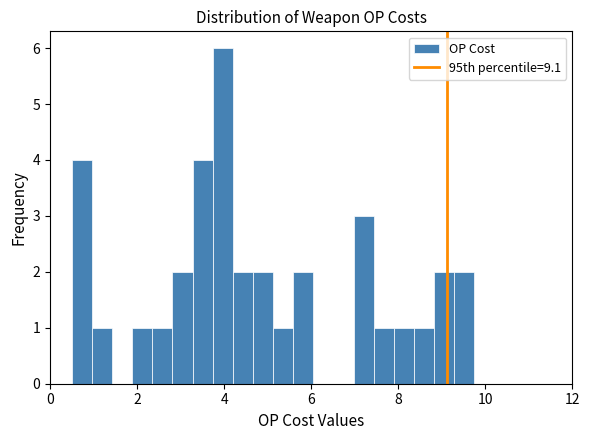

Around what value on the x-axis is the tallest bar? Give the approximate position of its centre, as read against the axis.

4.0